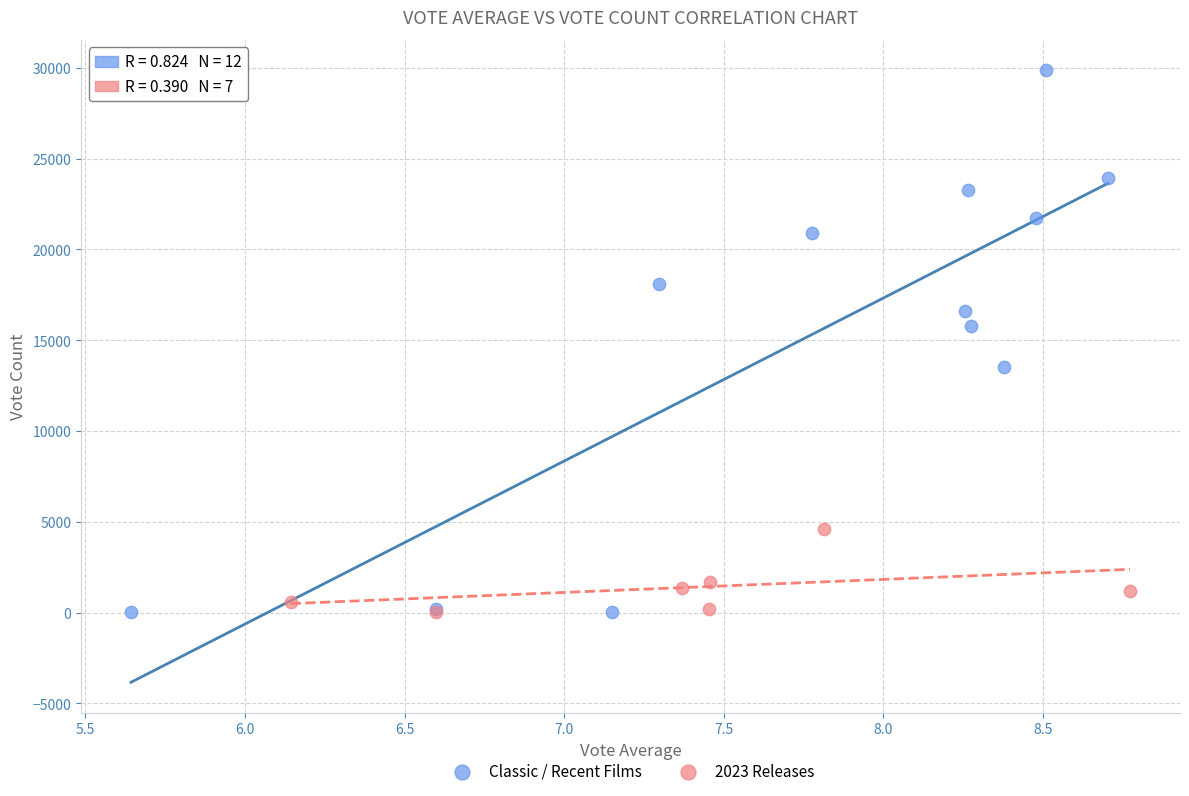

Which series contains the highest Y value?

Classic / Recent Films